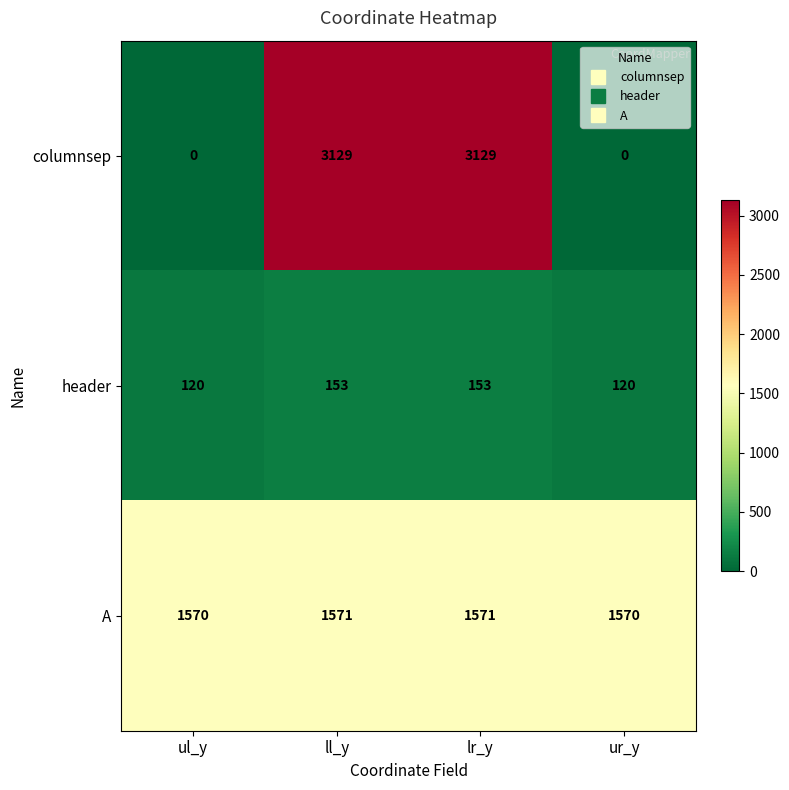

What is the sum of the columnsep values at lr_y and ll_y?

6258